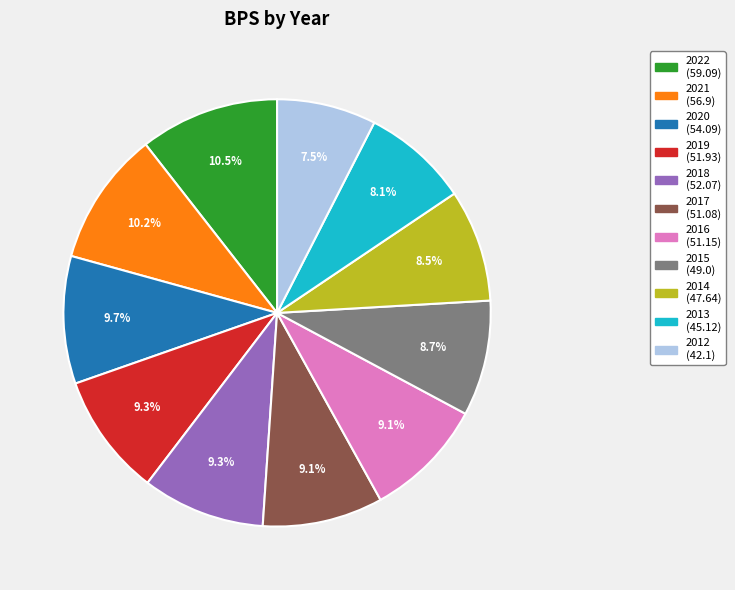

To the nearest percent, what is the combined percentage of 2016 and 2021?

19%